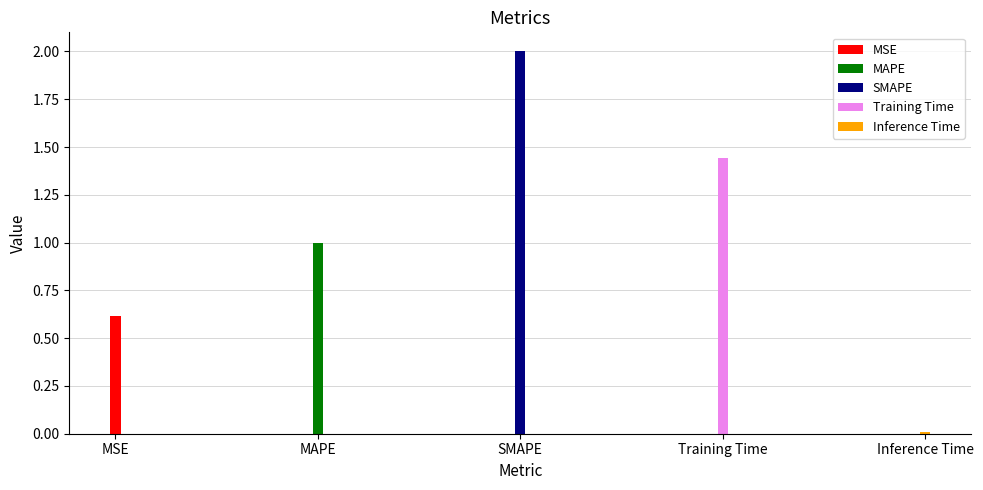

At which label is the value closest to 1?

MAPE